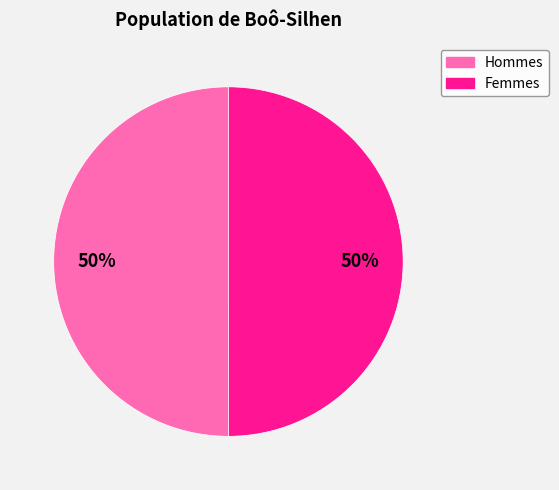

How many slices are in this pie chart?

2